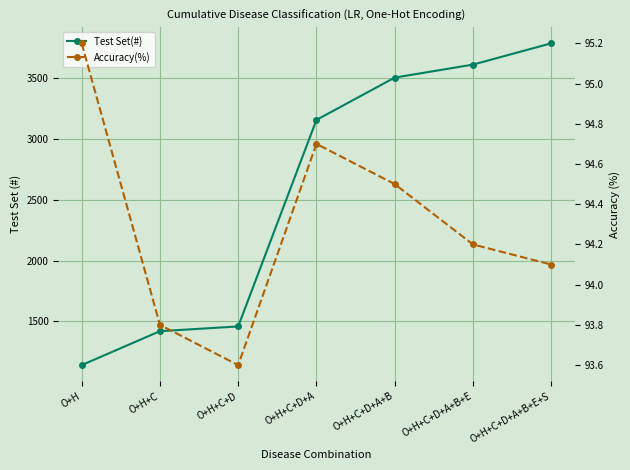

What is the spread (max minus min) of values at O+H+C+D+A+B?

3410.5